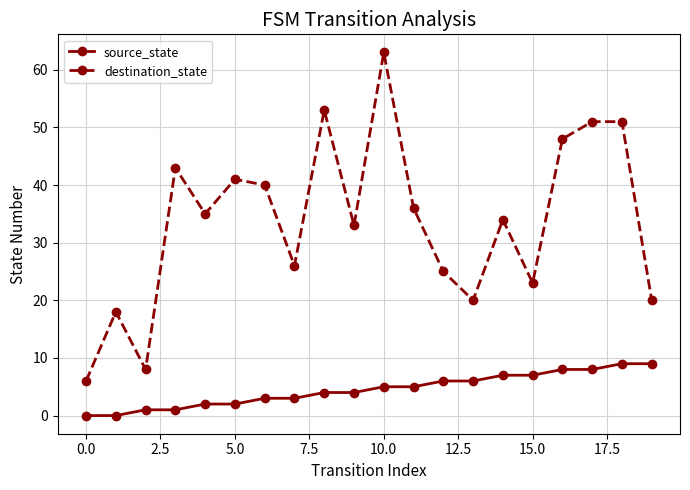

In destination_state, how many points are lower than both neighbors (excluding endpoints)?

6